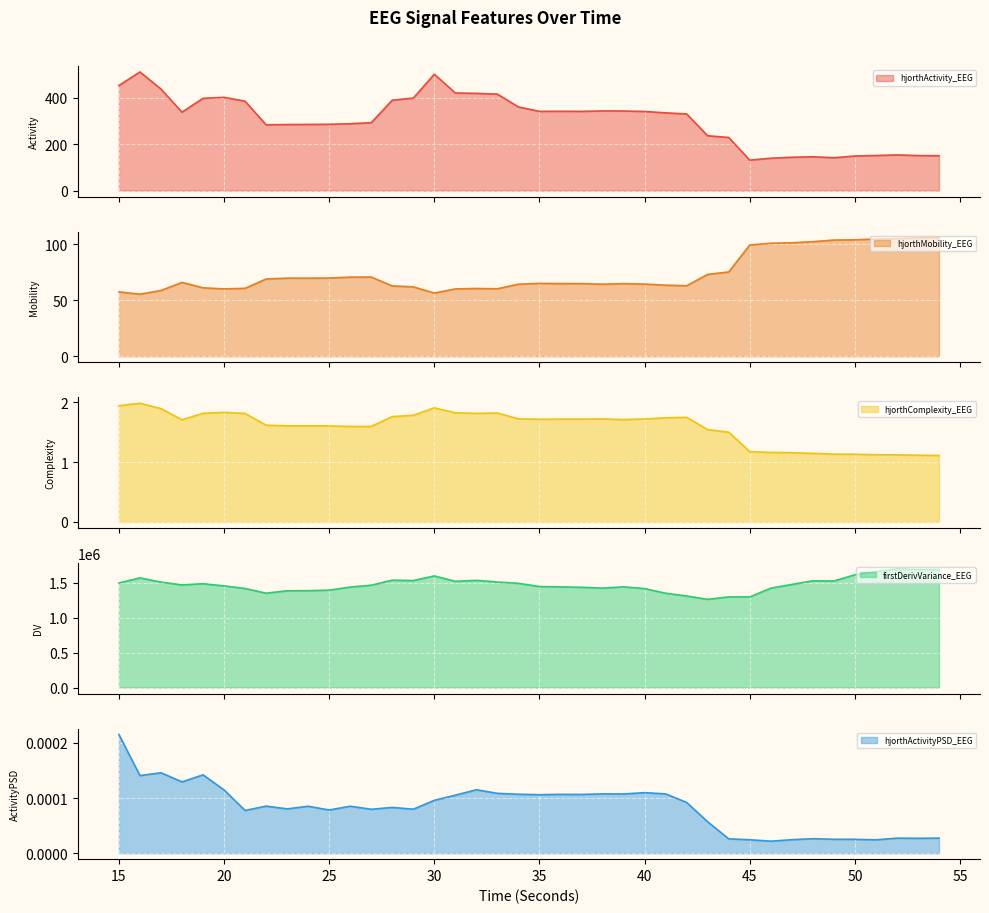

The hjorthActivityPSD_EEG series shows 0.0 at 36. True or false?

True